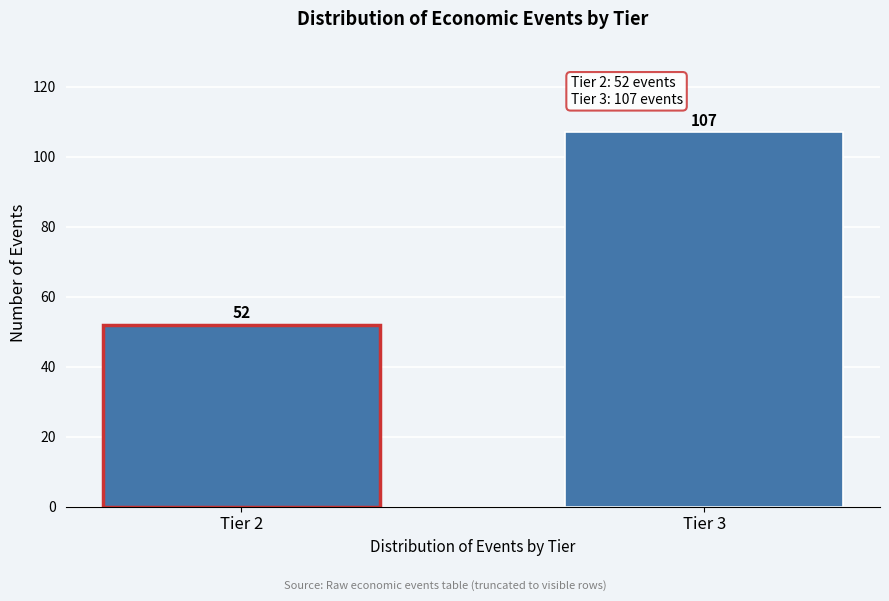

Reading right to left, what are all the values shown in this chart?

Tier 3=107	Tier 2=52